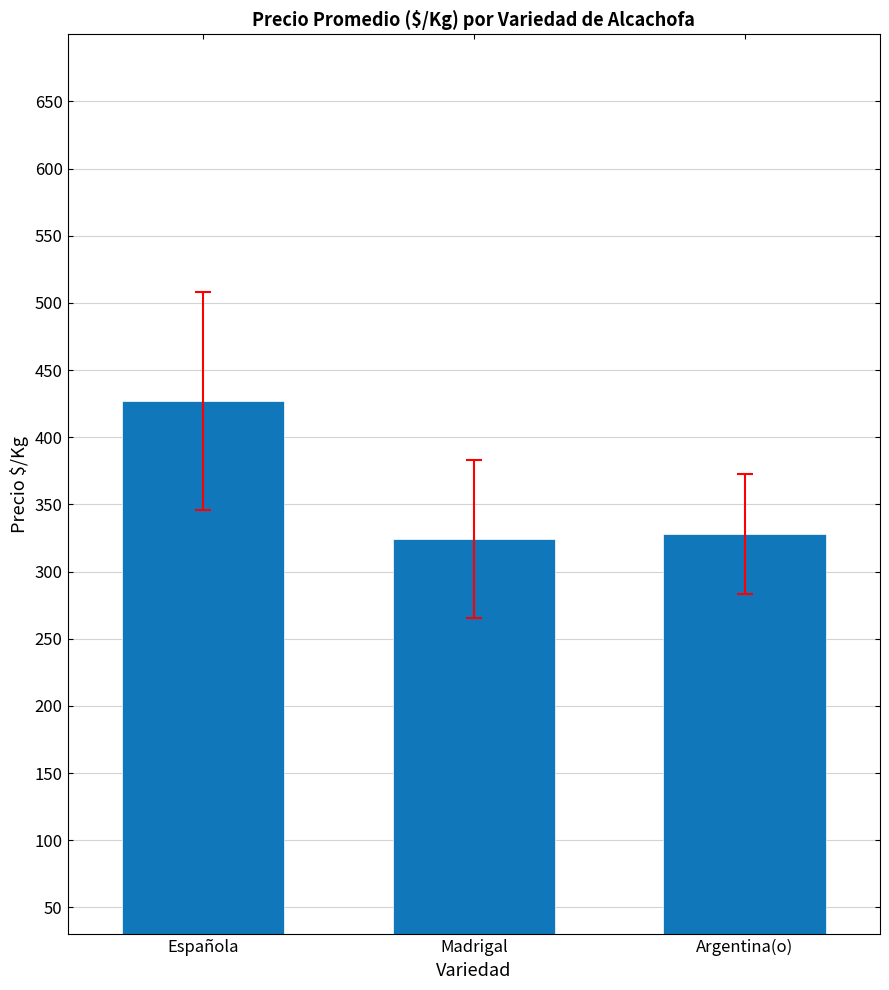

Which has a higher value, Argentina(o) or Española?

Española